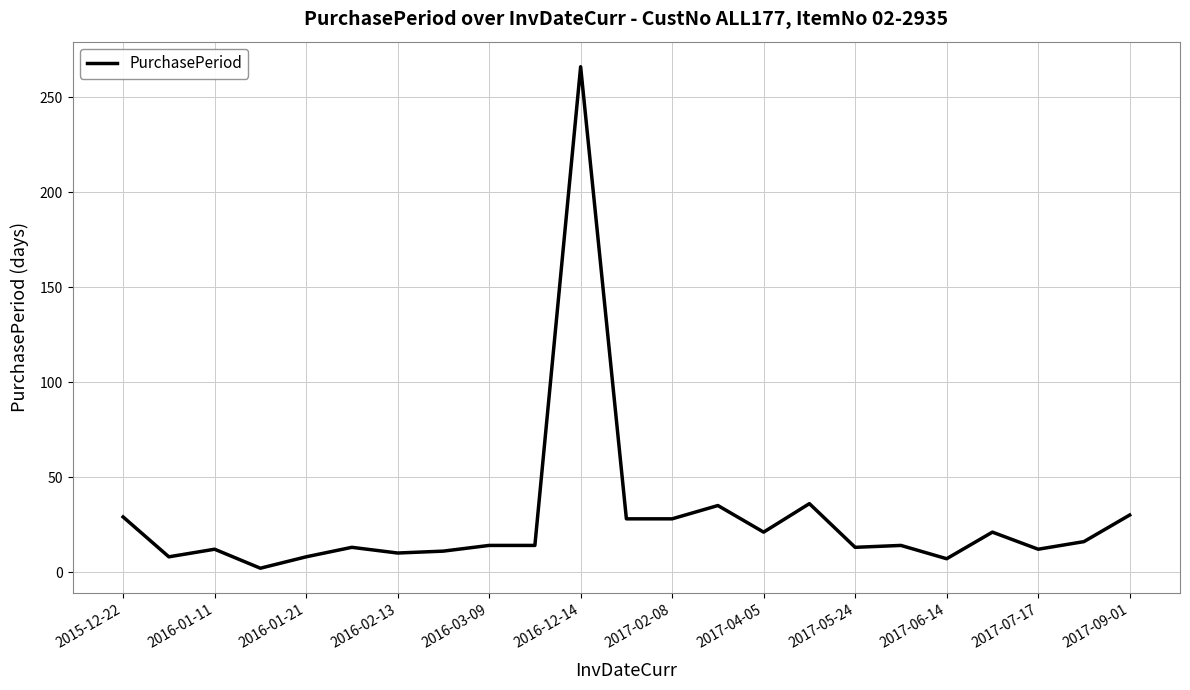

What is the maximum value shown in the chart?

266